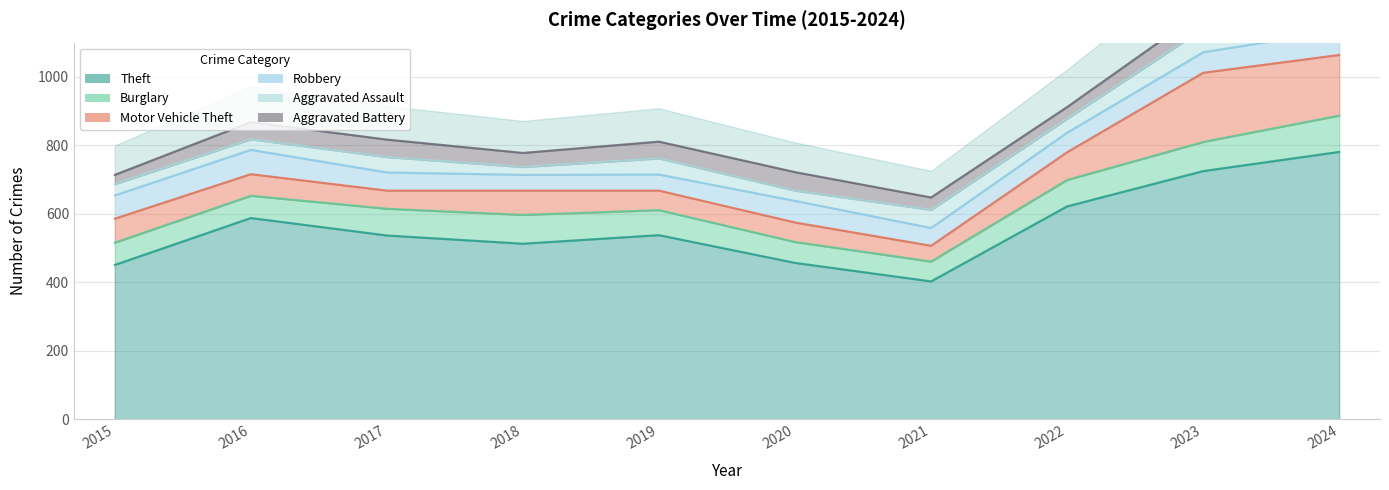

What is the difference between the second highest and minimum values in the Robbery series?

25